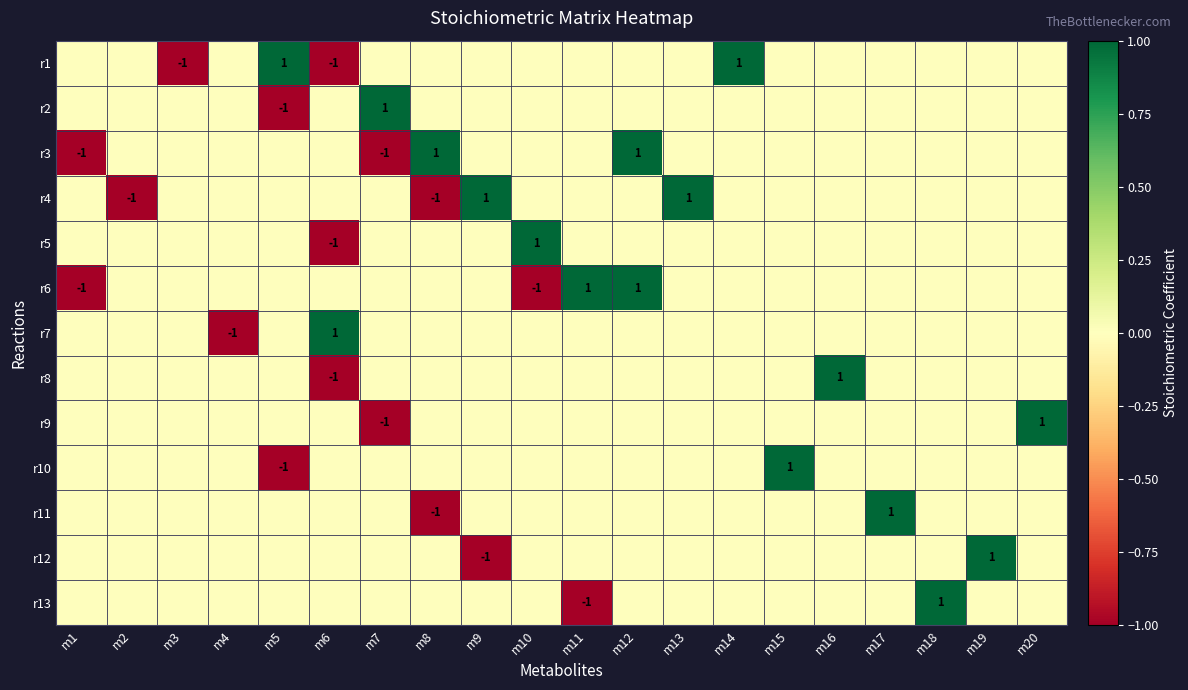

At how many categories does at least one series exceed 0?

16